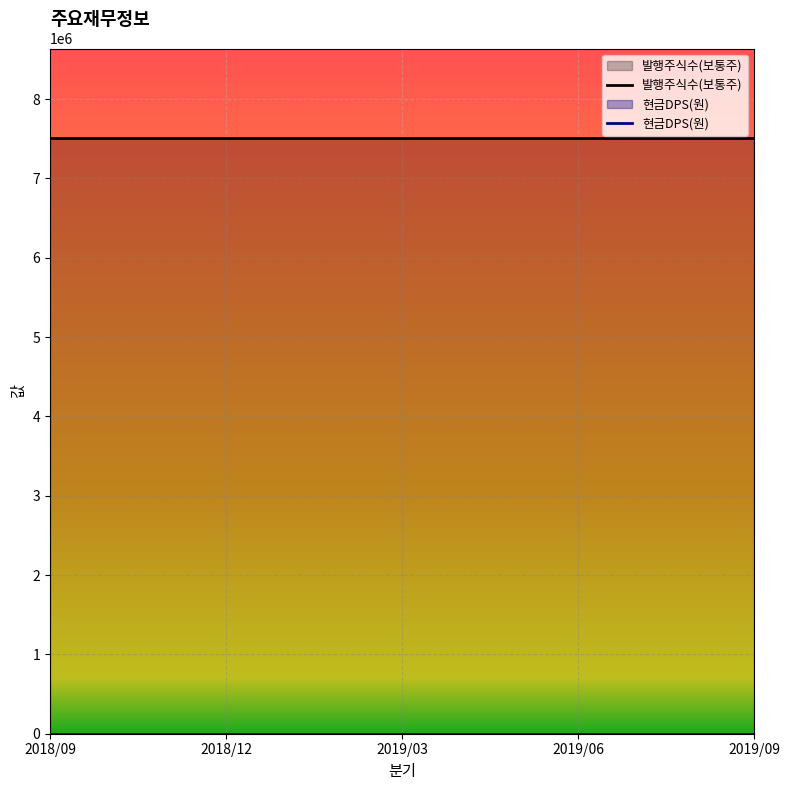

Does the chart display data point markers on the line(s)?

No